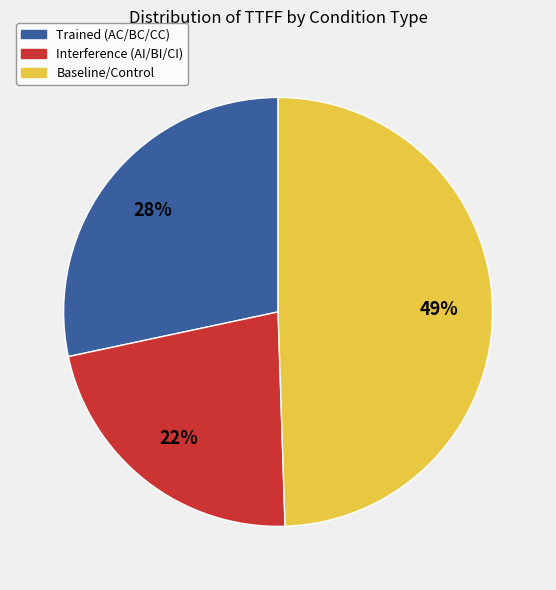

To the nearest percent, what is the average slice percentage?

33%